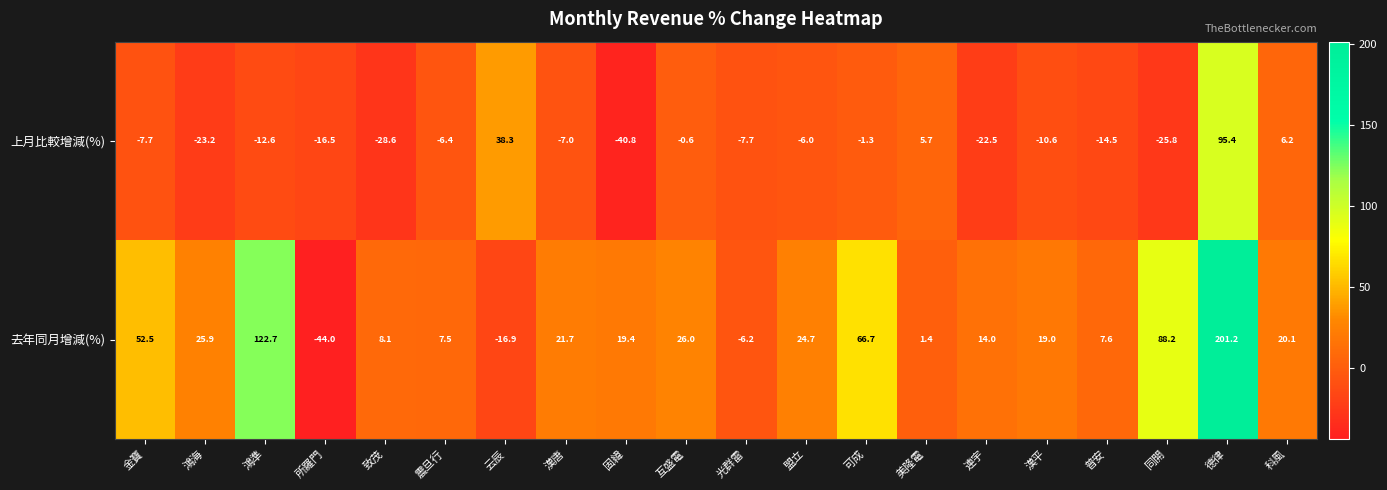

What is the spread (max minus min) of values at 互盛電?

26.6